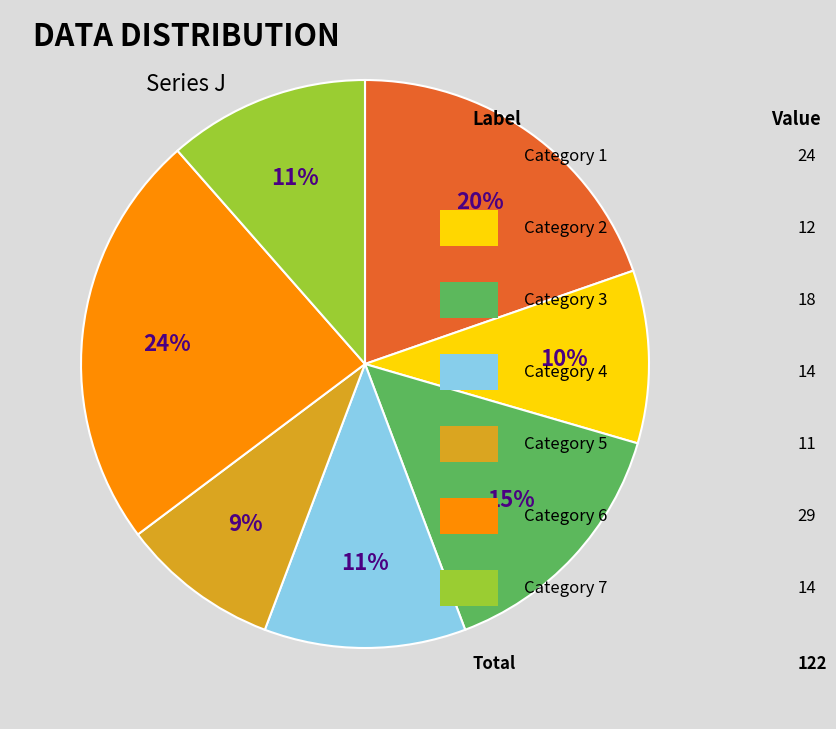

To the nearest percent, what is the average slice percentage?

14%